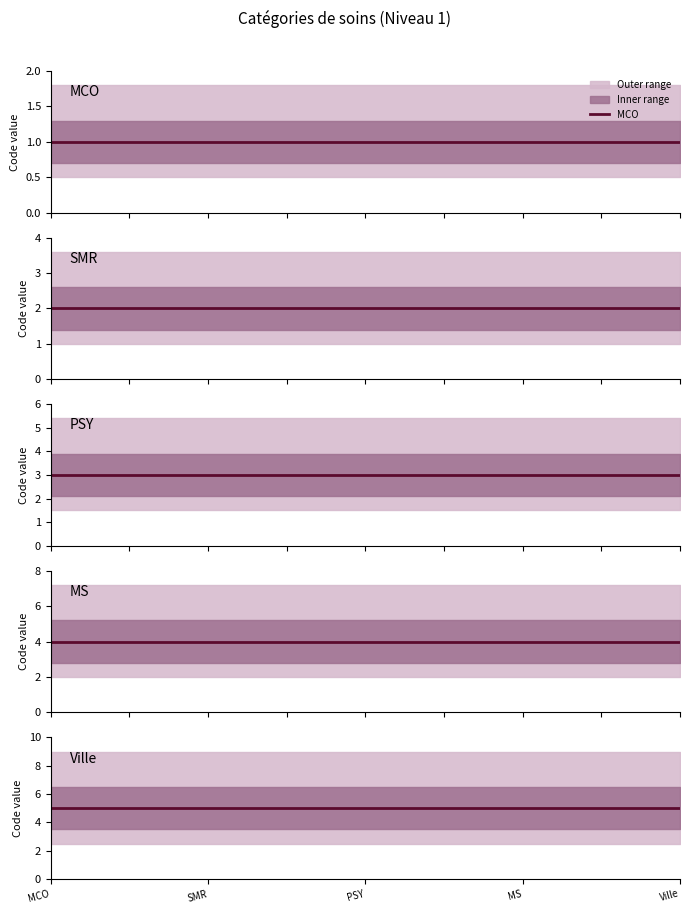

True or false: MS has more than 1 points higher than both neighbors.

False